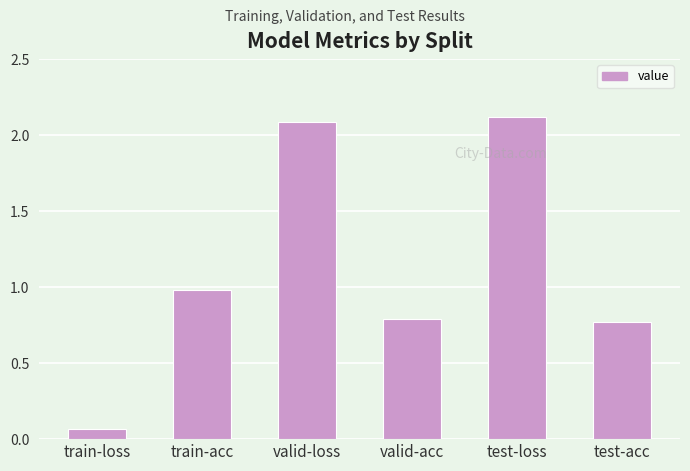

At which category does the chart reach its minimum across all series?

train-loss